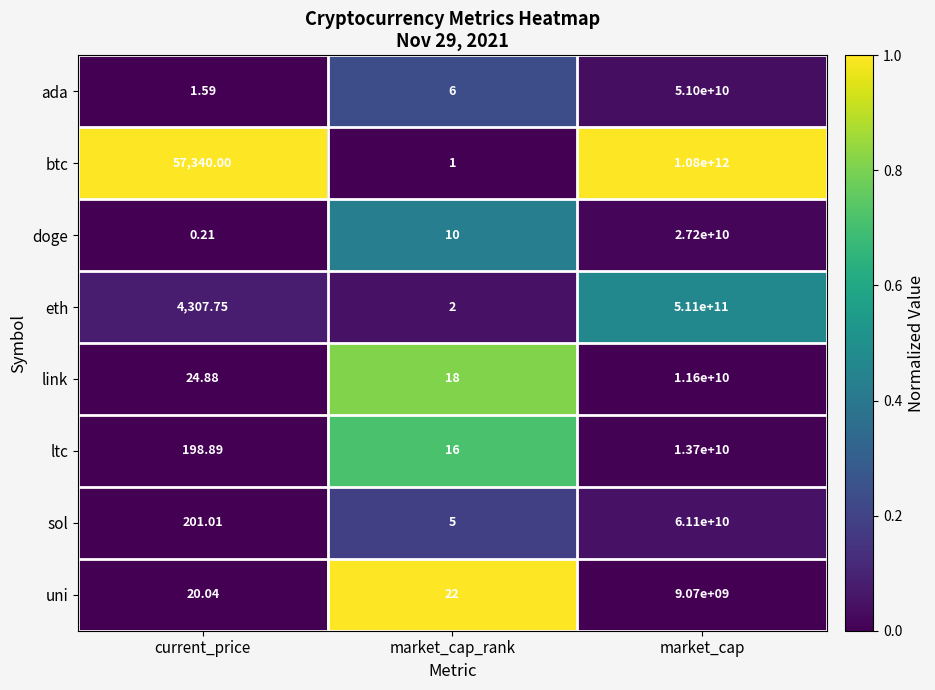

Between current_price and market_cap, which series saw the biggest shift?

btc